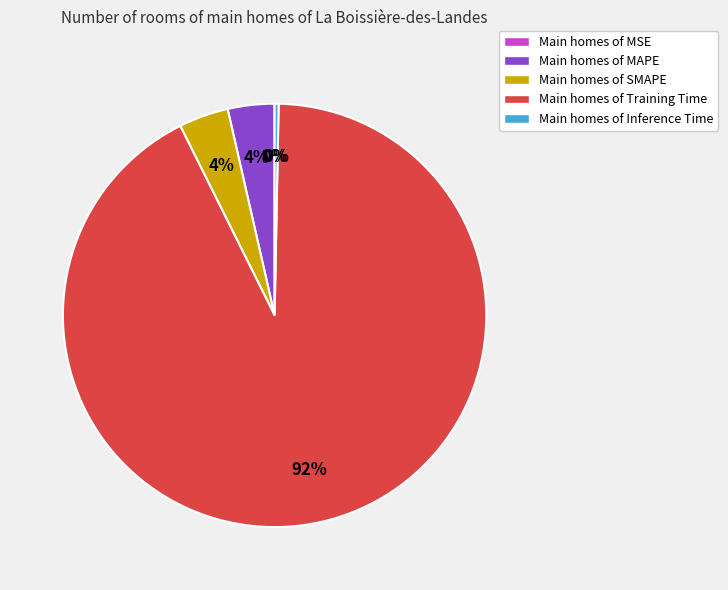

Is it true that Main homes of Inference Time is 15% of the pie?

False